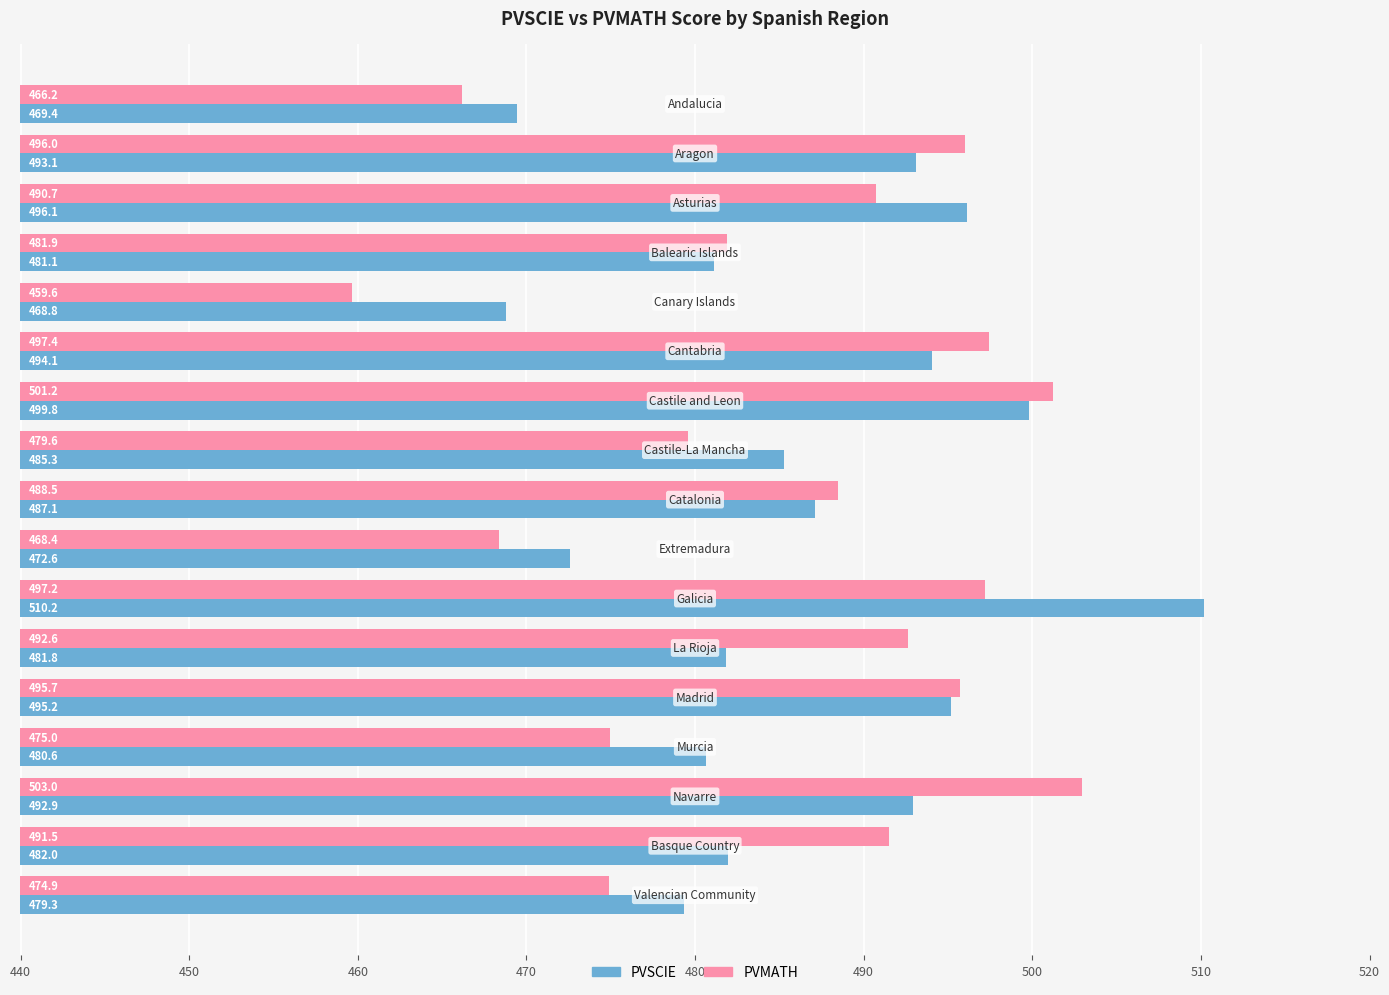

What is the difference between the second highest and minimum values in the PVSCIE series?

31.0